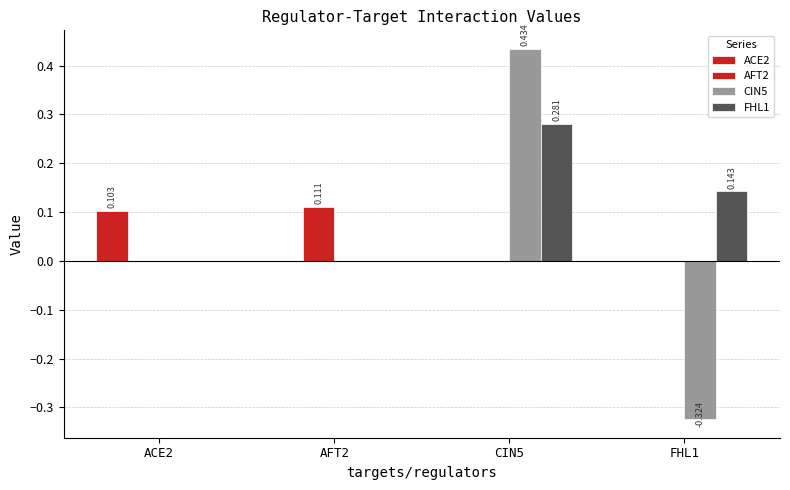

What value does the CIN5 series have at FHL1?

-0.3